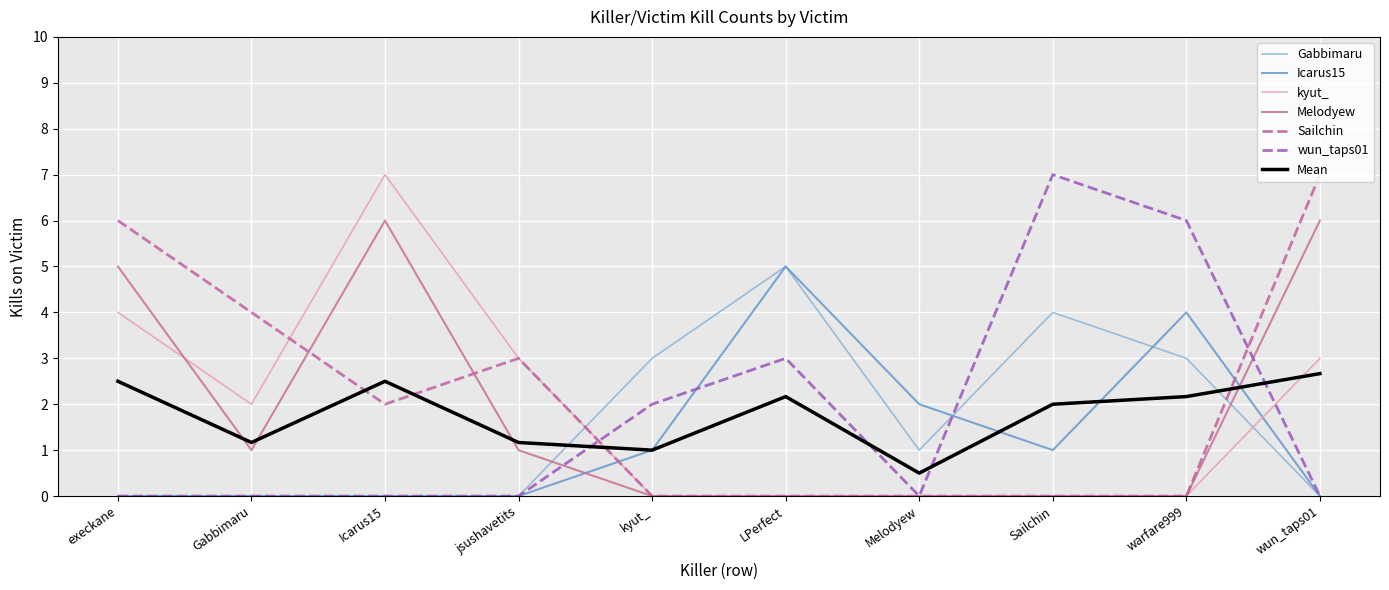

After their last crossing, which series has the higher values: Mean or Melodyew?

Melodyew